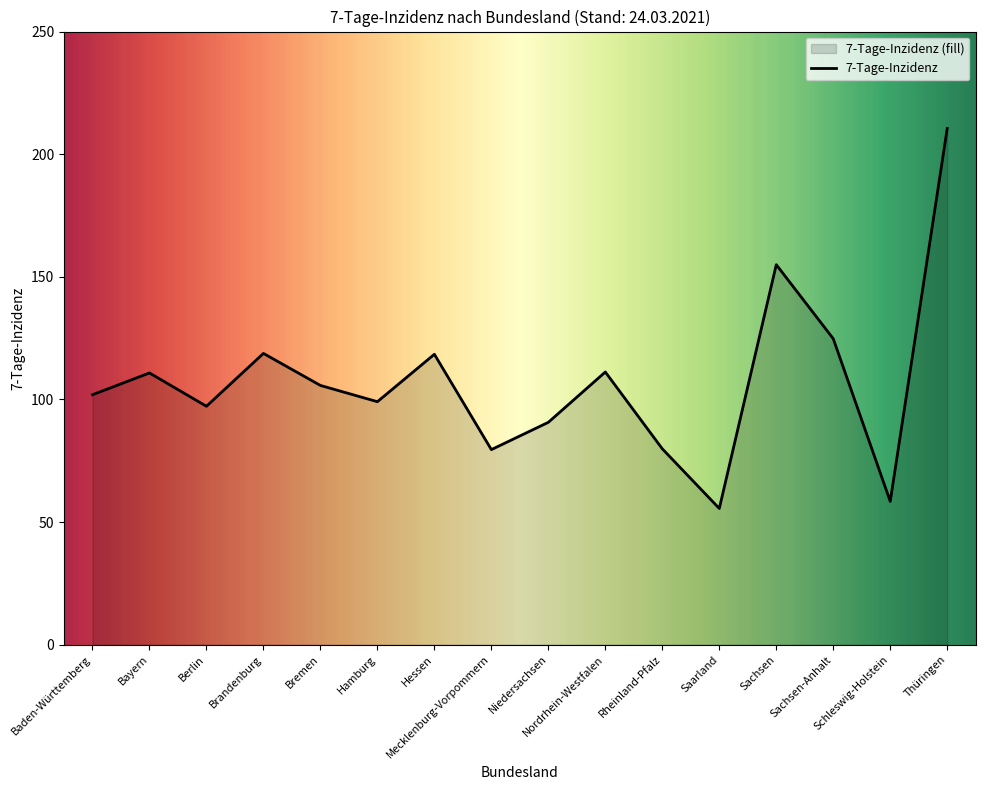

What is the difference between the maximum and minimum values?

155.0